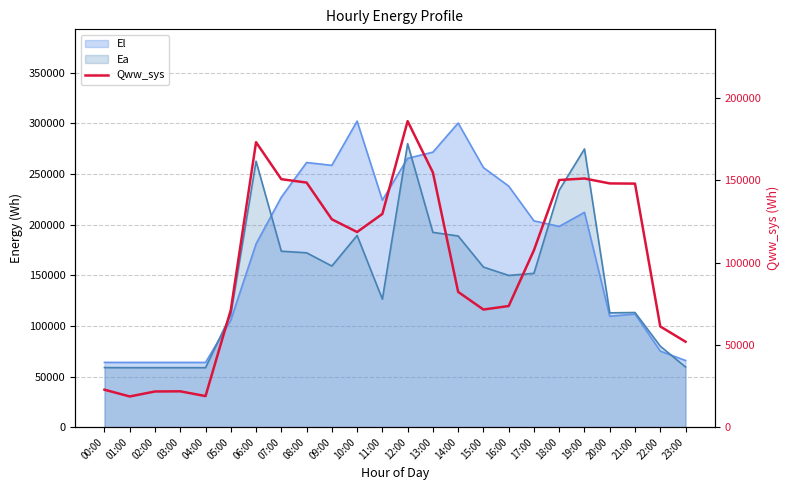

At which category does the data reach its first local valley?

01:00